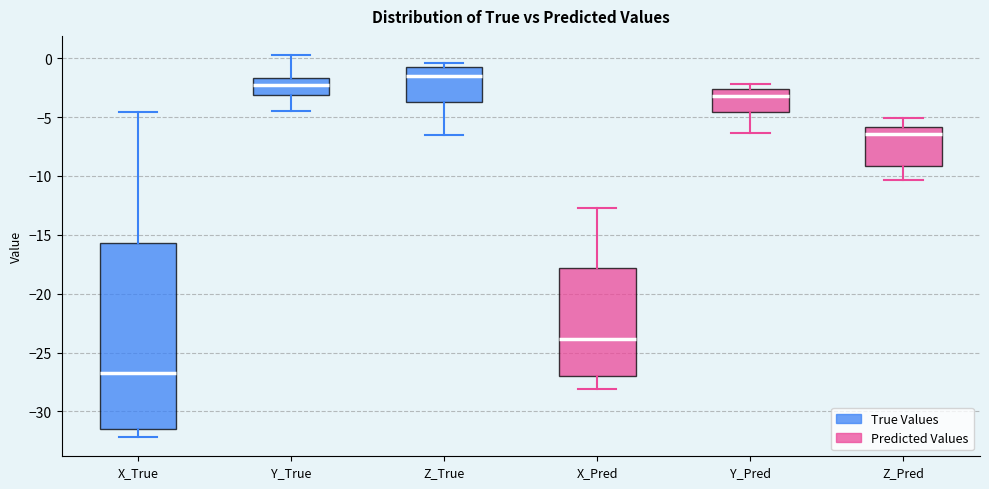

Which box has the highest median line?

Z_True